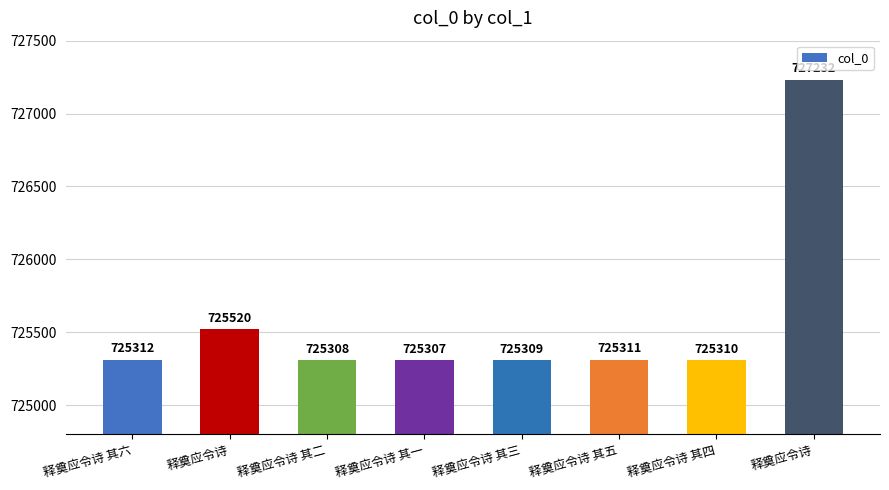

Reading right to left, what are all the values shown in this chart?

727232	725310	725311	725309	725307	725308	725520	725312